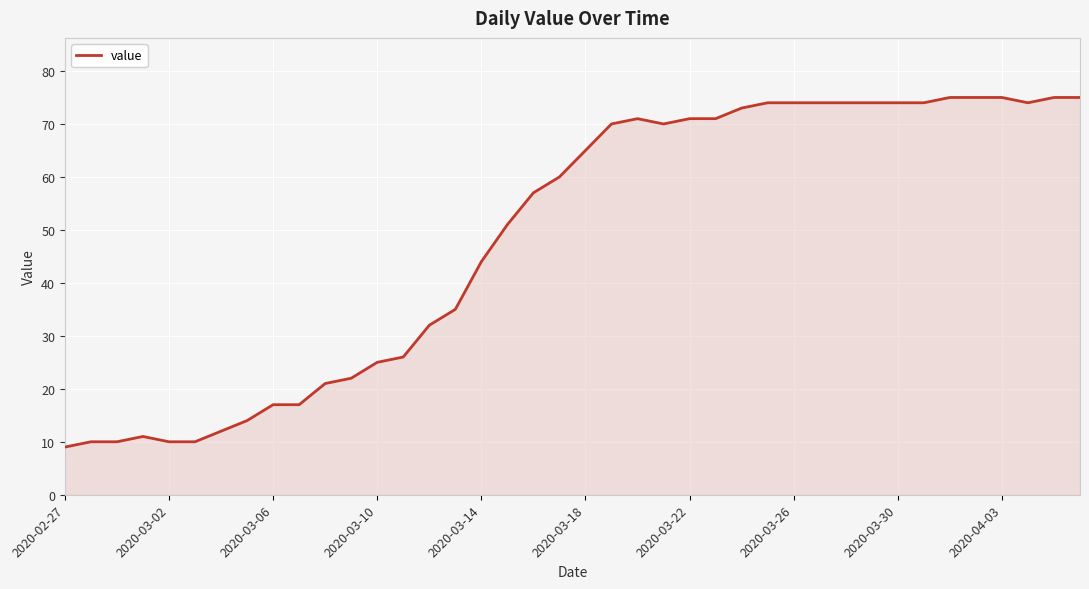

What is the maximum value shown in the chart?

75